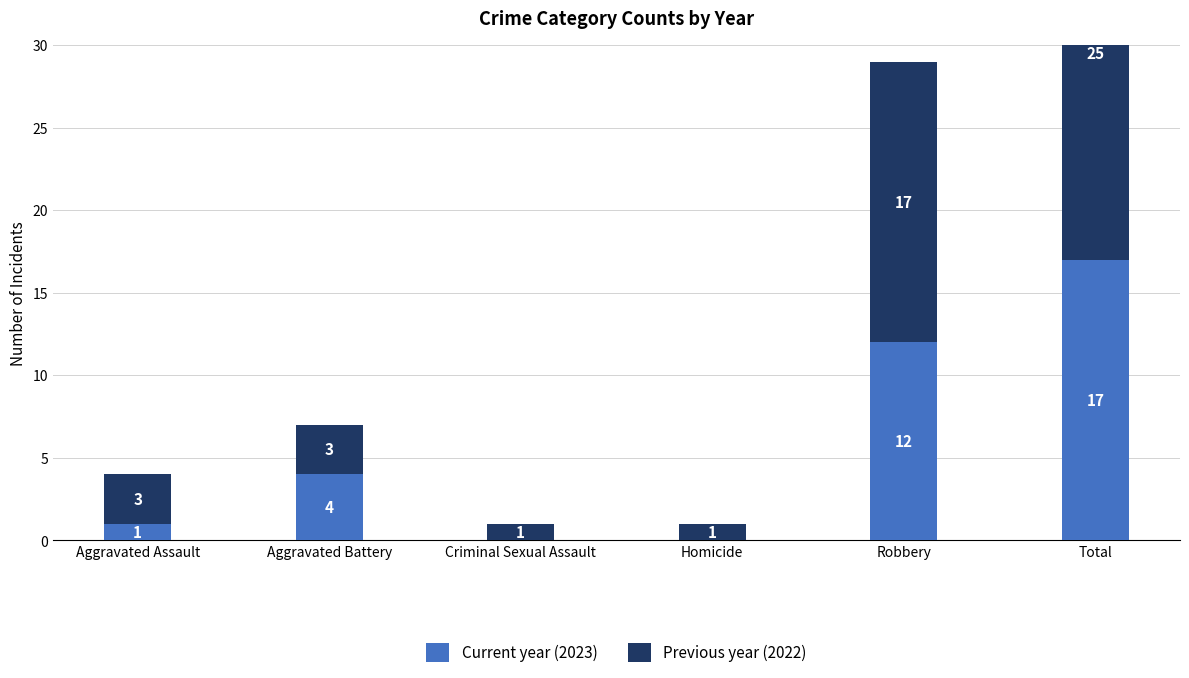

True or false: Previous year (2022) has a value of 4 at Aggravated Battery.

False